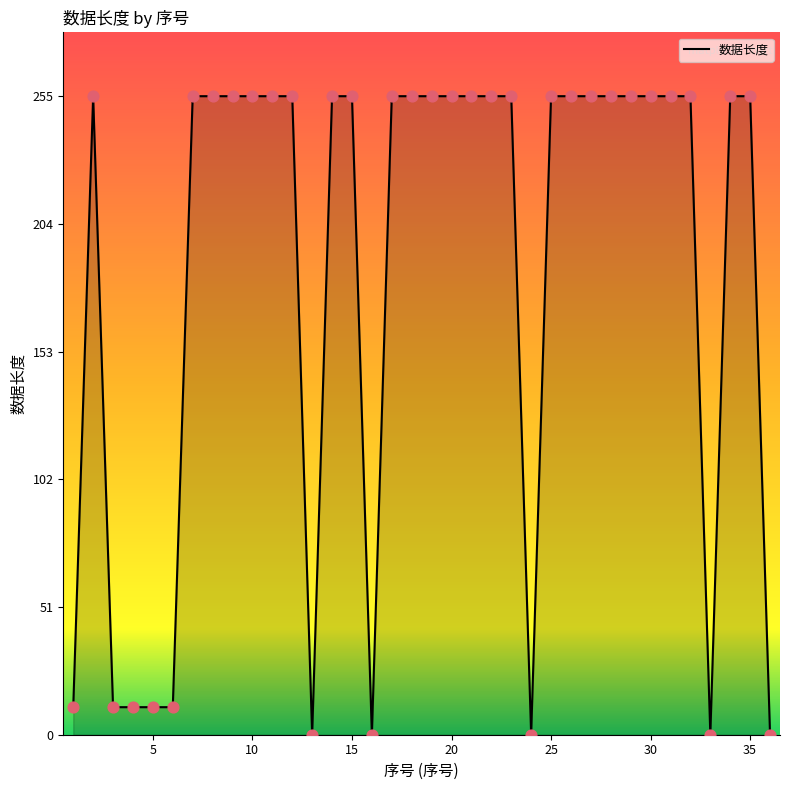

What is the greatest value displayed?

255